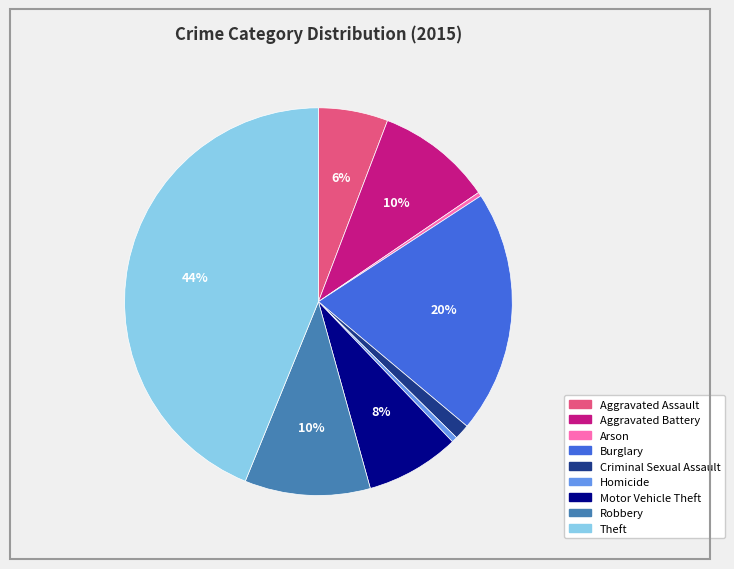

To the nearest percent, what is the average slice percentage?

11%